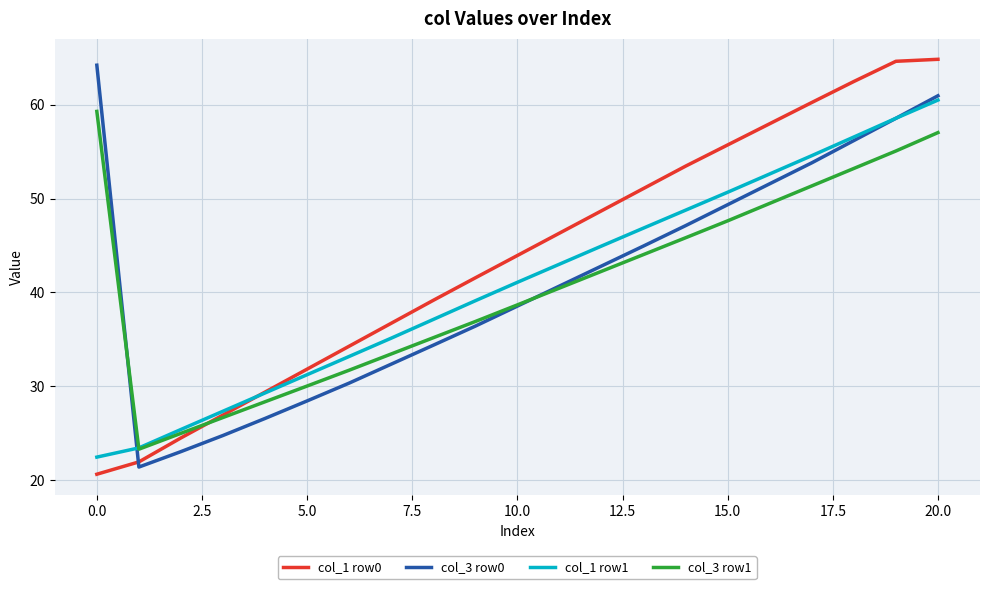

After their last crossing, which series has the higher values: col_1 row1 or col_1 row0?

col_1 row0